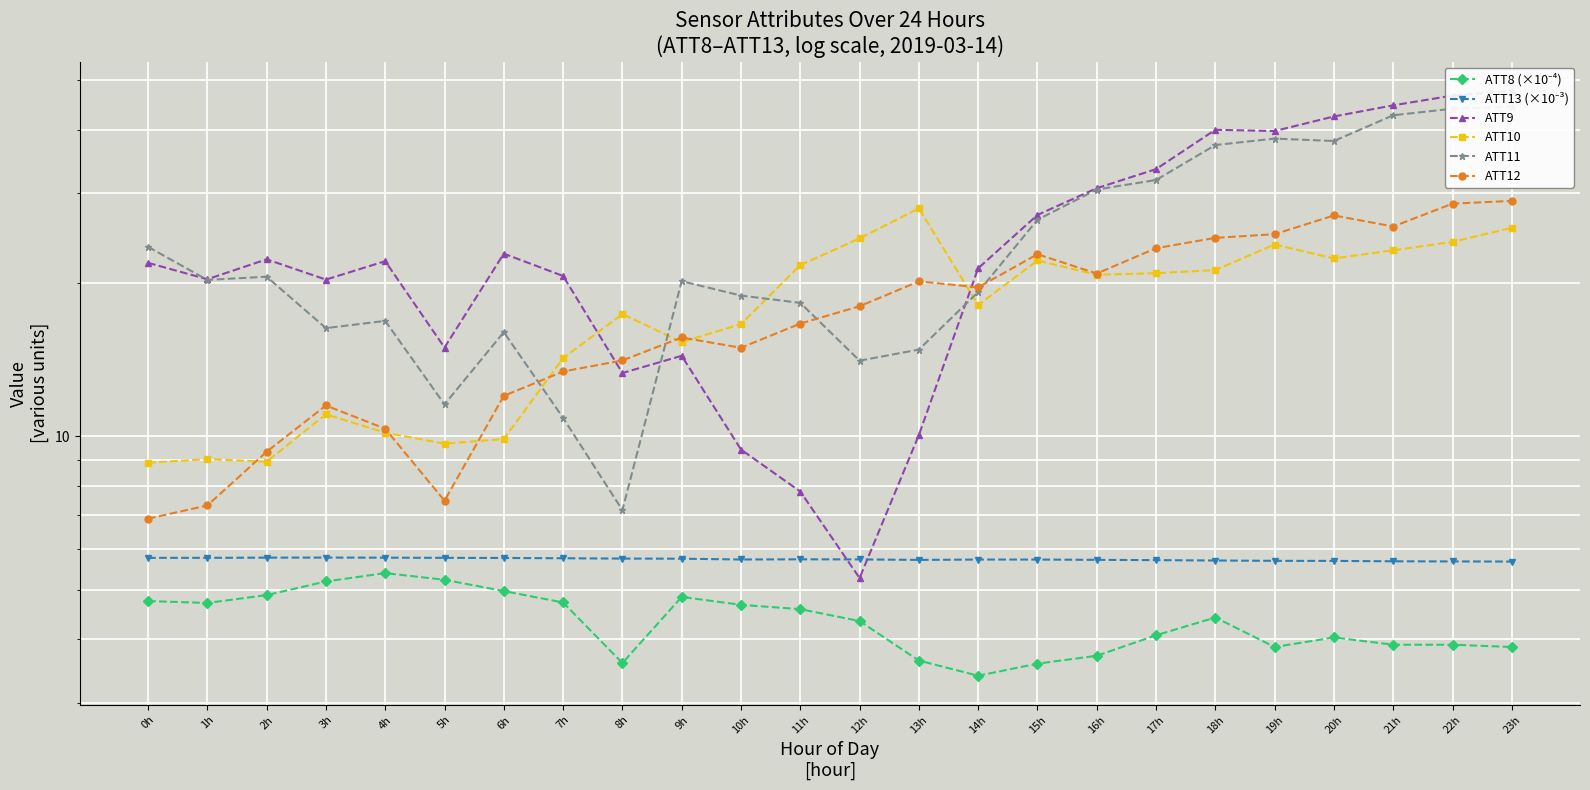

What is the average value of the ATT10 series?

17.8